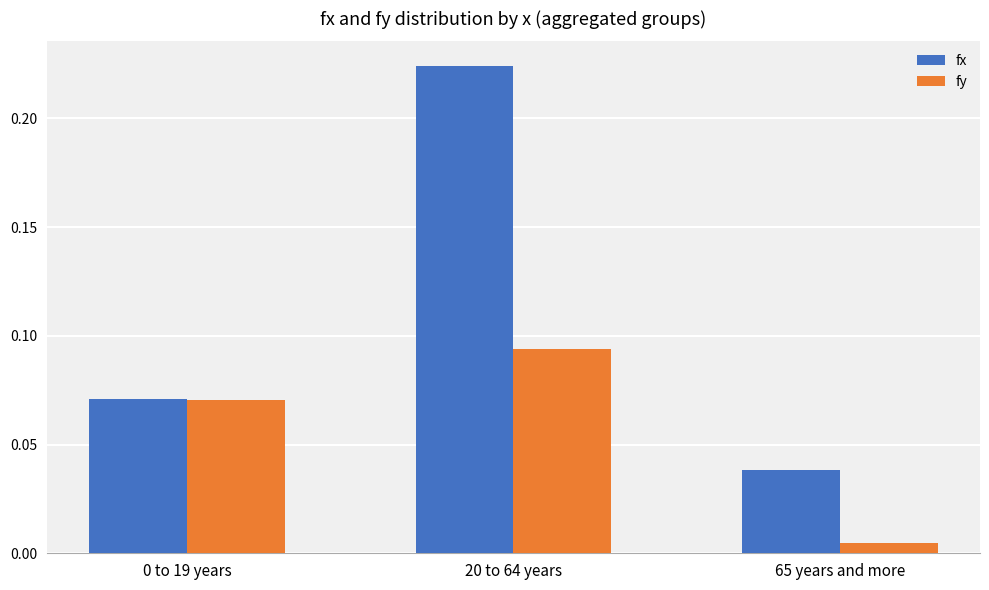

Rank the series by their maximum value, from lowest to highest.

fy, fx